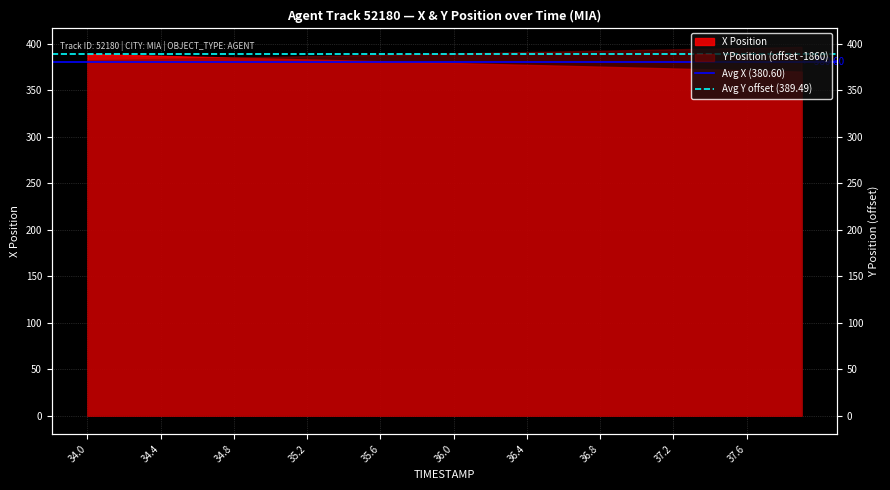

The Avg Y offset (389.49) series shows 184.4 at 34.0. True or false?

False